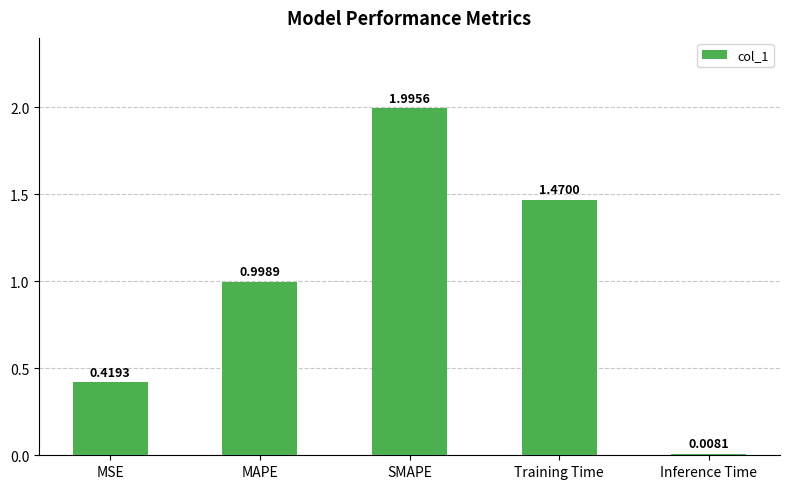

The value at SMAPE is 2.0. True or false?

True